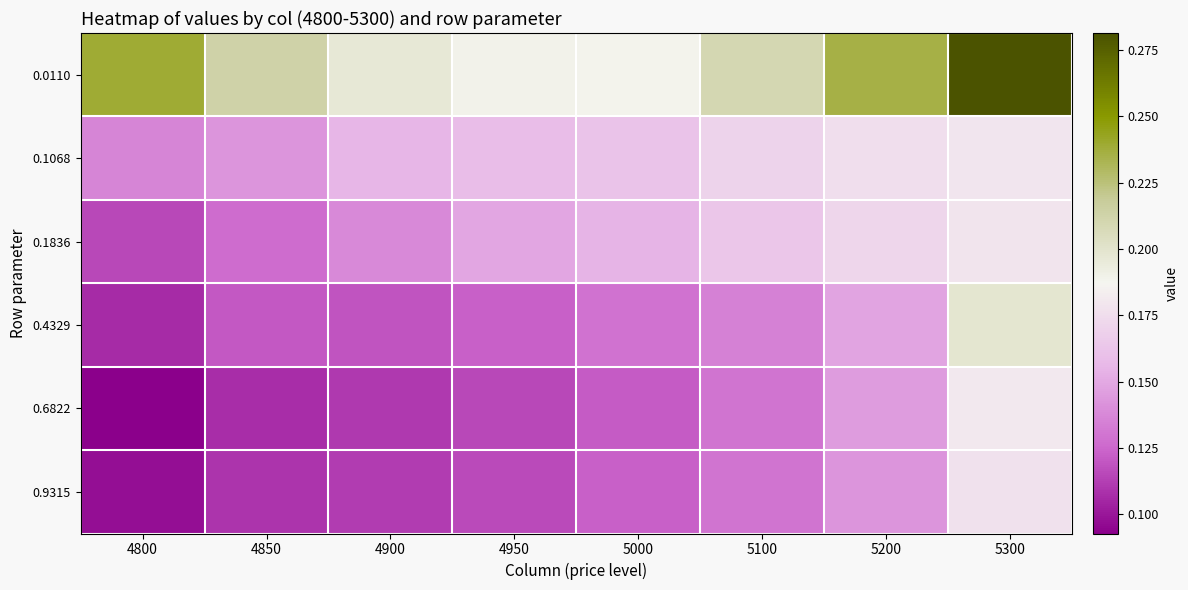

Which series has the largest total across all categories?

0.0110